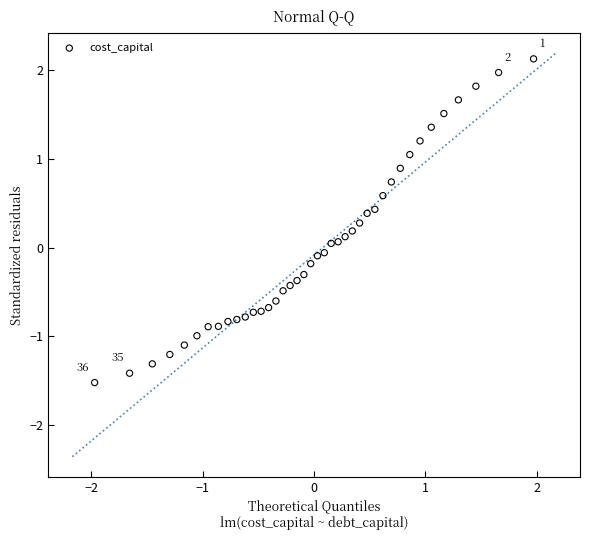

What is the range of Y values (max minus min)?

3.6